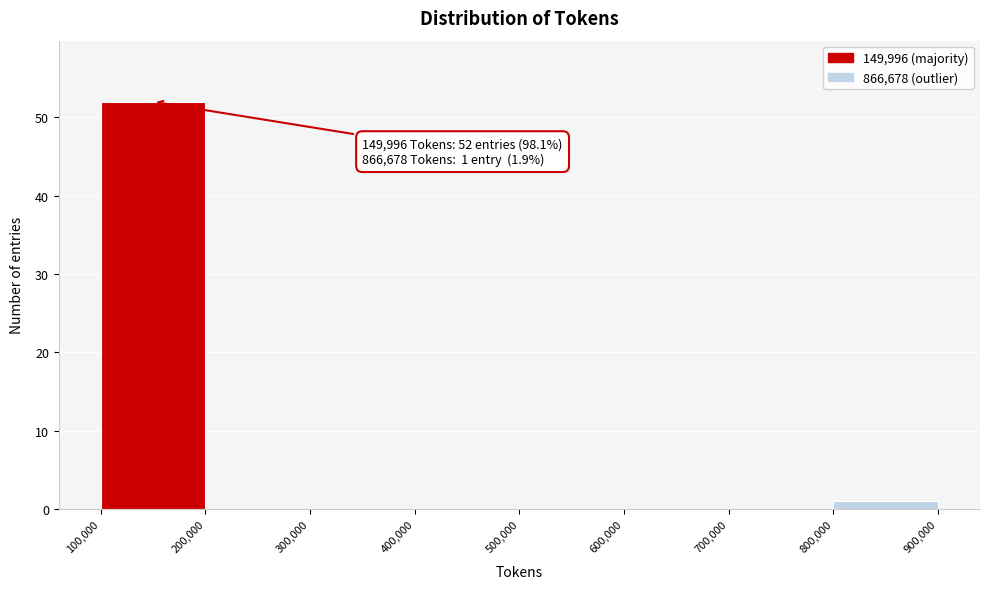

Which range on the x-axis has the tallest bar?

100,000 to 200,000